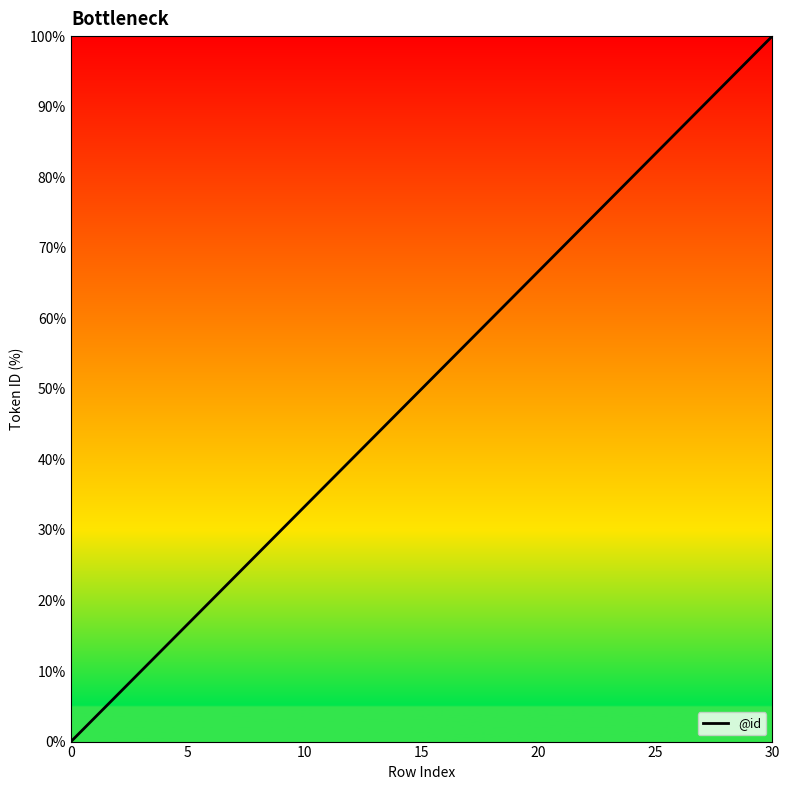

What is the difference between the maximum and minimum values?

100.0